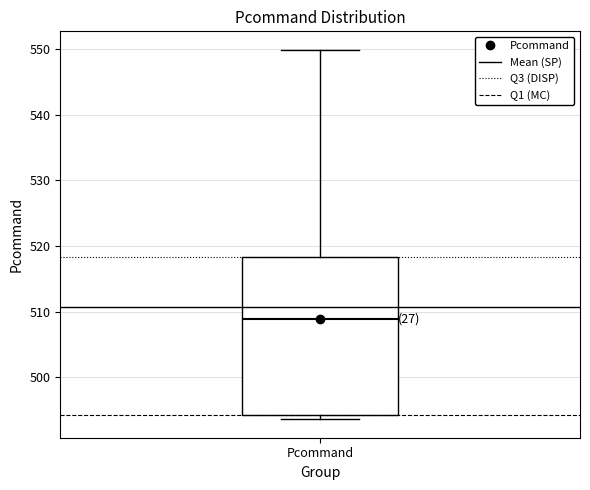

Where is the lower edge of the box for Pcommand on the y-axis? The values are not printed on the chart, so give them approximately, as read against the axis.

494